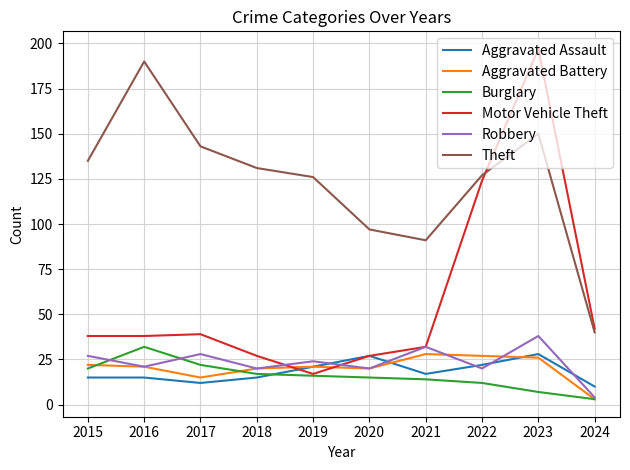

True or false: Theft and Burglary cross at least once.

False